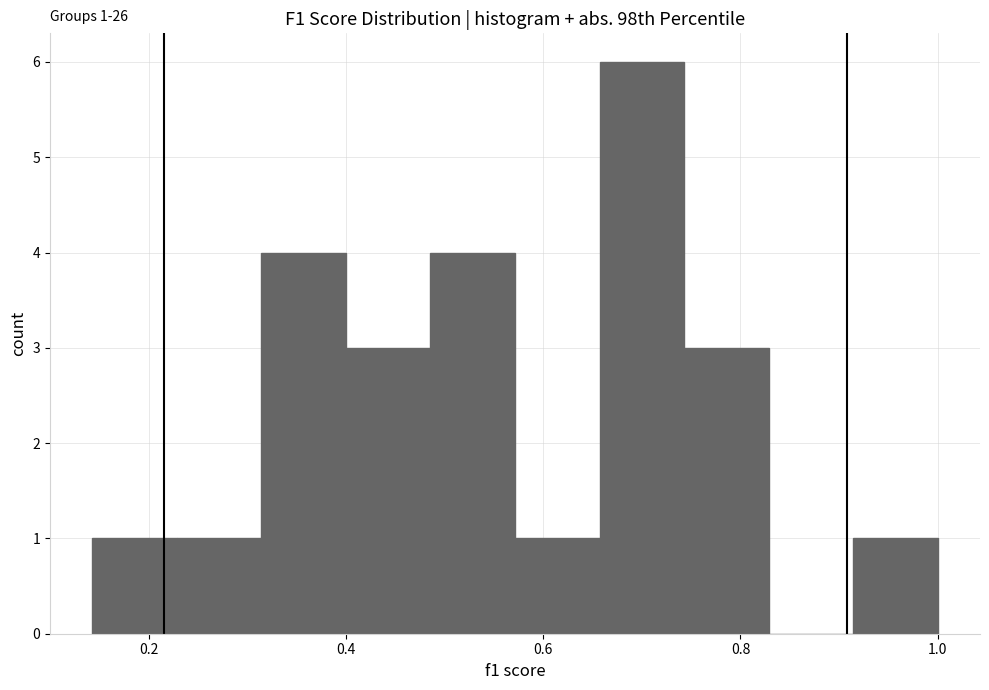

Which range on the x-axis has the tallest bar?

0.66 to 0.74